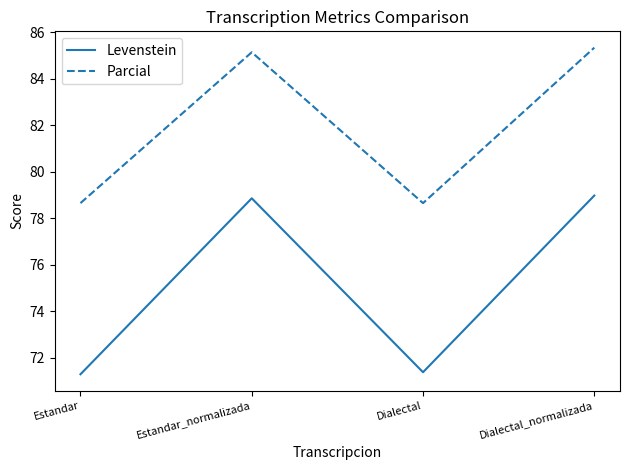

True or false: Parcial and Levenstein cross at least once.

False